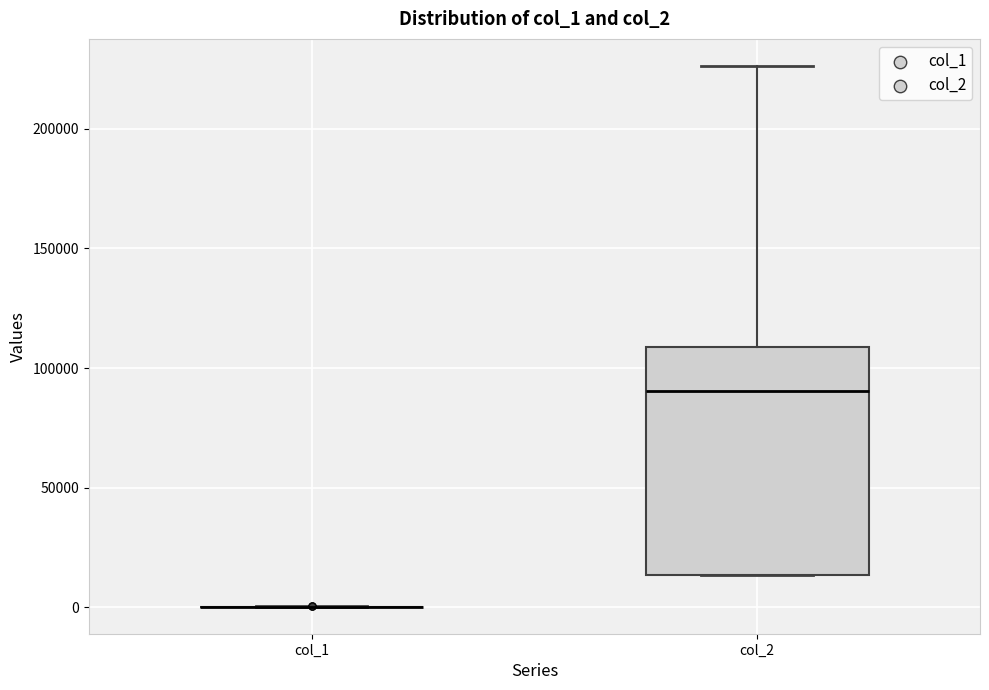

Comparing the boxes themselves (not the whiskers), which one is the tallest?

col_2